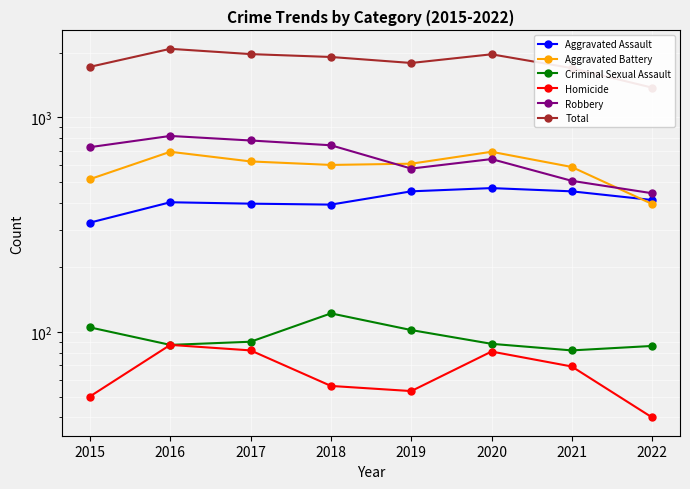

What is the average value of the Criminal Sexual Assault series?

95